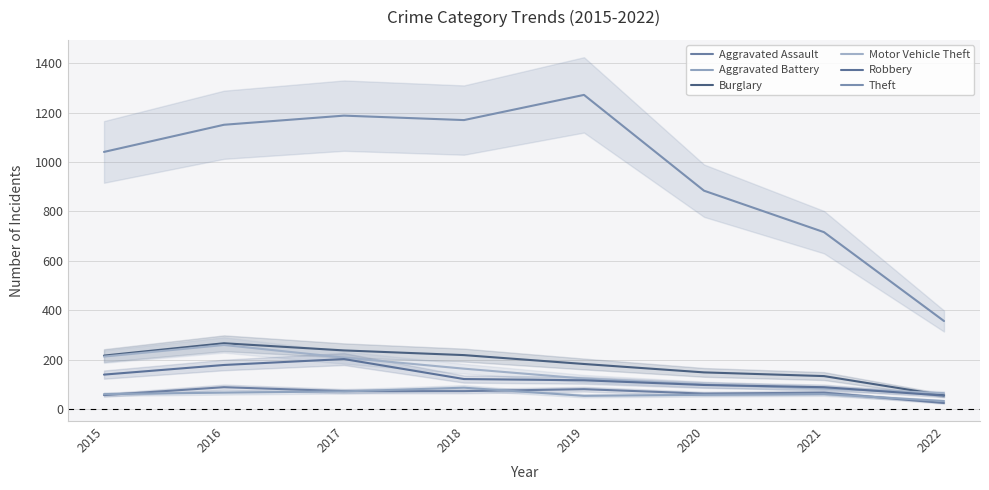

Is the value of Aggravated Battery at 2016 greater than the value of Aggravated Assault at 2019?

No